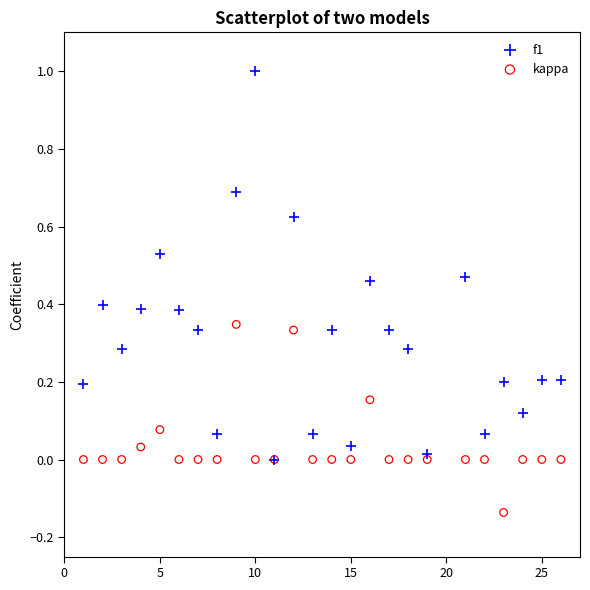

Which series contains the lowest Y value?

kappa